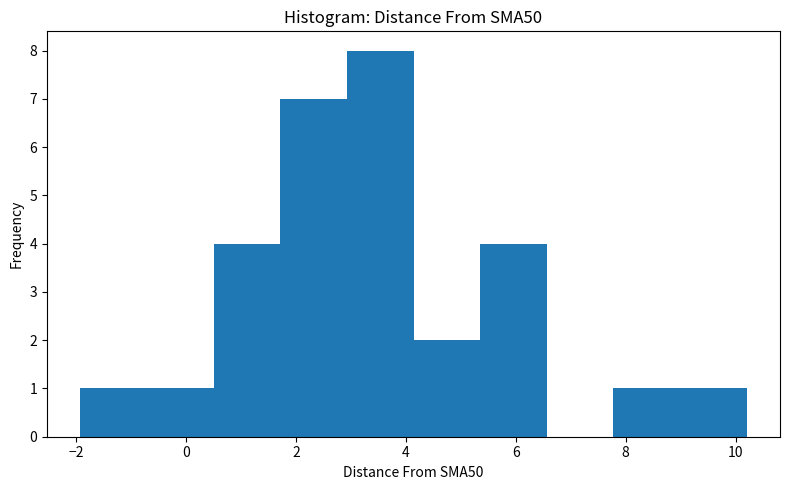

Reading left to right, list every bar in this chart as the range it spans on the x-axis followed by its height. Neither the bar edges nor the heights are printed on the chart, so give them approximately, as read against the axes.

-2.0 to -0.8: 1
-0.8 to 0.6: 1
0.6 to 1.8: 4
1.8 to 3.0: 7
3.0 to 4.2: 8
4.2 to 5.4: 2
5.4 to 6.6: 4
6.6 to 7.8: 0
7.8 to 9.0: 1
9.0 to 10.2: 1